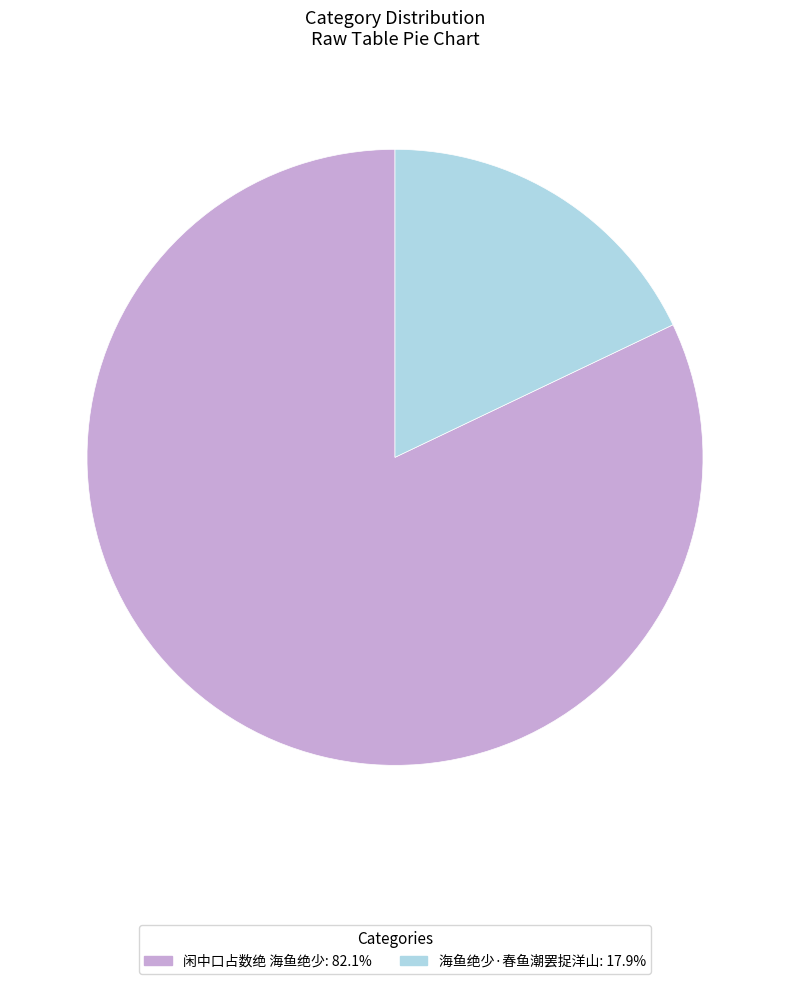

Is the sum of 闲中口占数绝 海鱼绝少 and 海鱼绝少·春鱼潮罢捉洋山 greater than half?

Yes